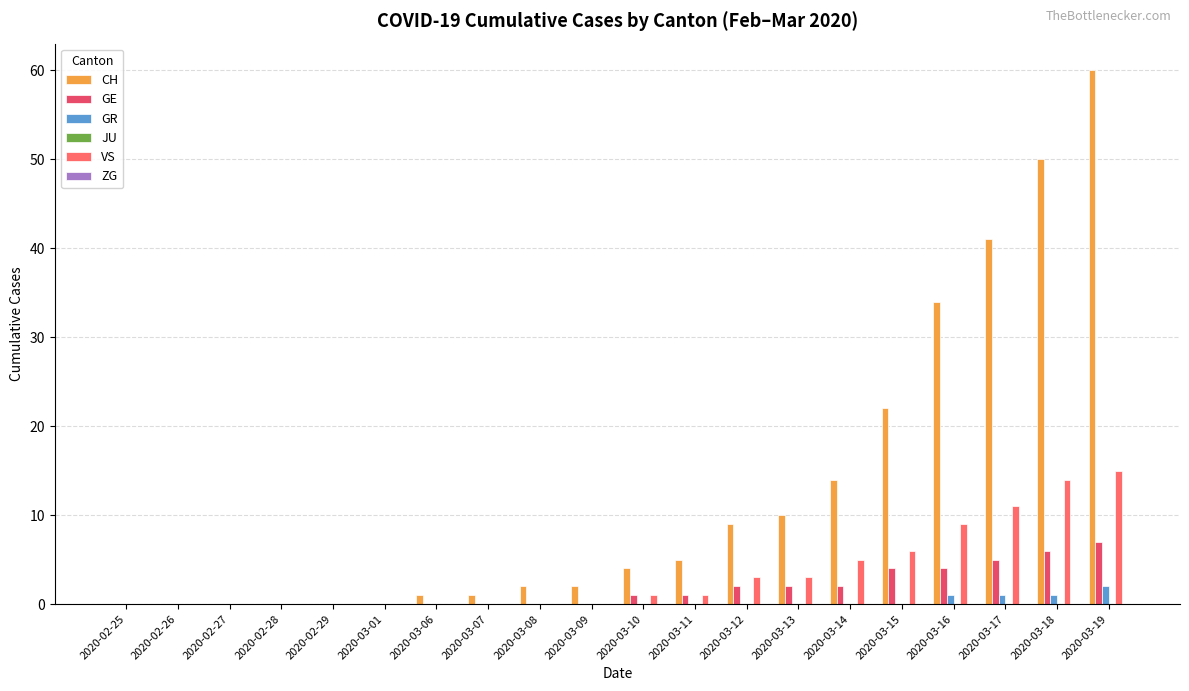

What is the total value across all series at 2020-03-15?

32